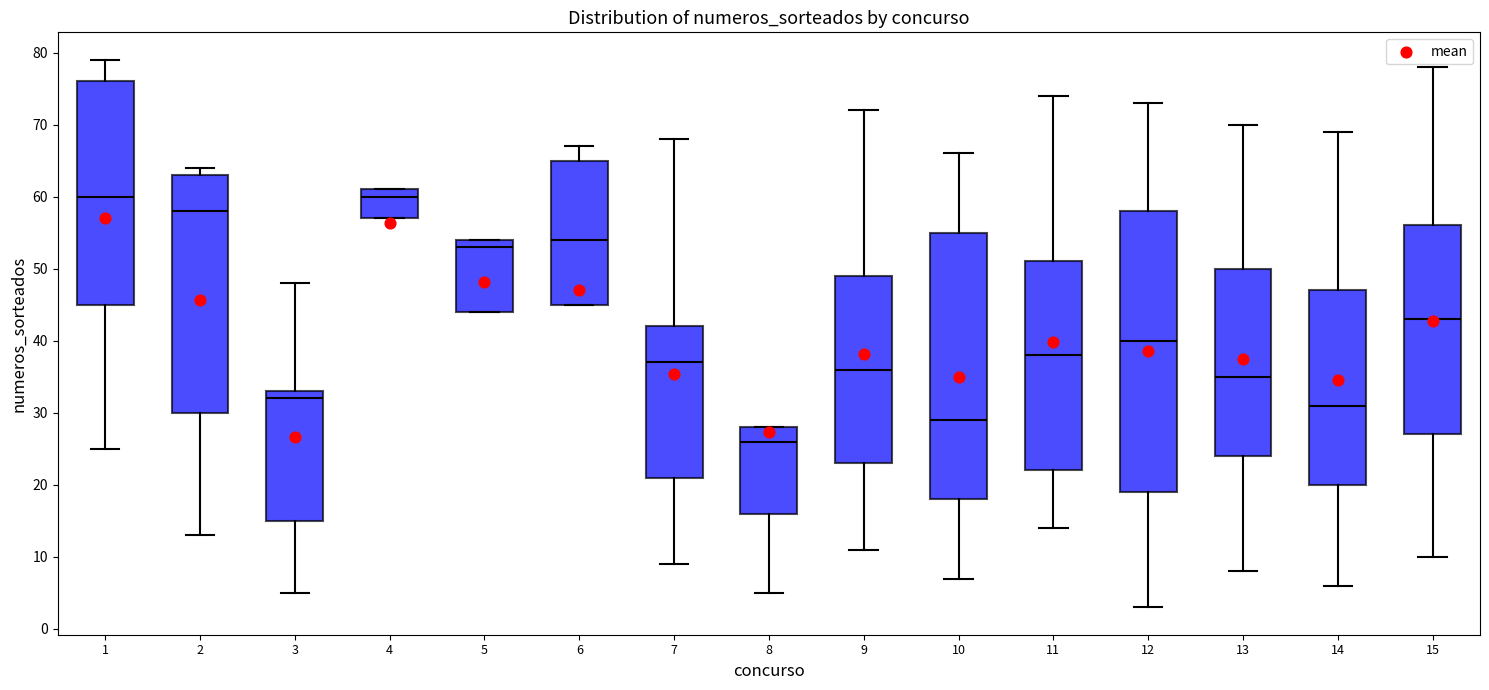

Reading left to right, read every box against the y-axis: the position of its median line, the range the box covers, and the ends of its whiskers. The values are not printed on the chart, so give them approximately, as read against the axis.

1: median 60, box 45 to 76, whiskers 25 to 79
2: median 58, box 30 to 63, whiskers 13 to 64
3: median 32, box 15 to 33, whiskers 5 to 48
4: median 60, box 57 to 61, whiskers 57 to 61
5: median 53, box 44 to 54, whiskers 44 to 54
6: median 54, box 45 to 65, whiskers 45 to 67
7: median 37, box 21 to 42, whiskers 9 to 68
8: median 26, box 16 to 28, whiskers 5 to 28
9: median 36, box 23 to 49, whiskers 11 to 72
10: median 29, box 18 to 55, whiskers 7 to 66
11: median 38, box 22 to 51, whiskers 14 to 74
12: median 40, box 19 to 58, whiskers 3 to 73
13: median 35, box 24 to 50, whiskers 8 to 70
14: median 31, box 20 to 47, whiskers 6 to 69
15: median 43, box 27 to 56, whiskers 10 to 78